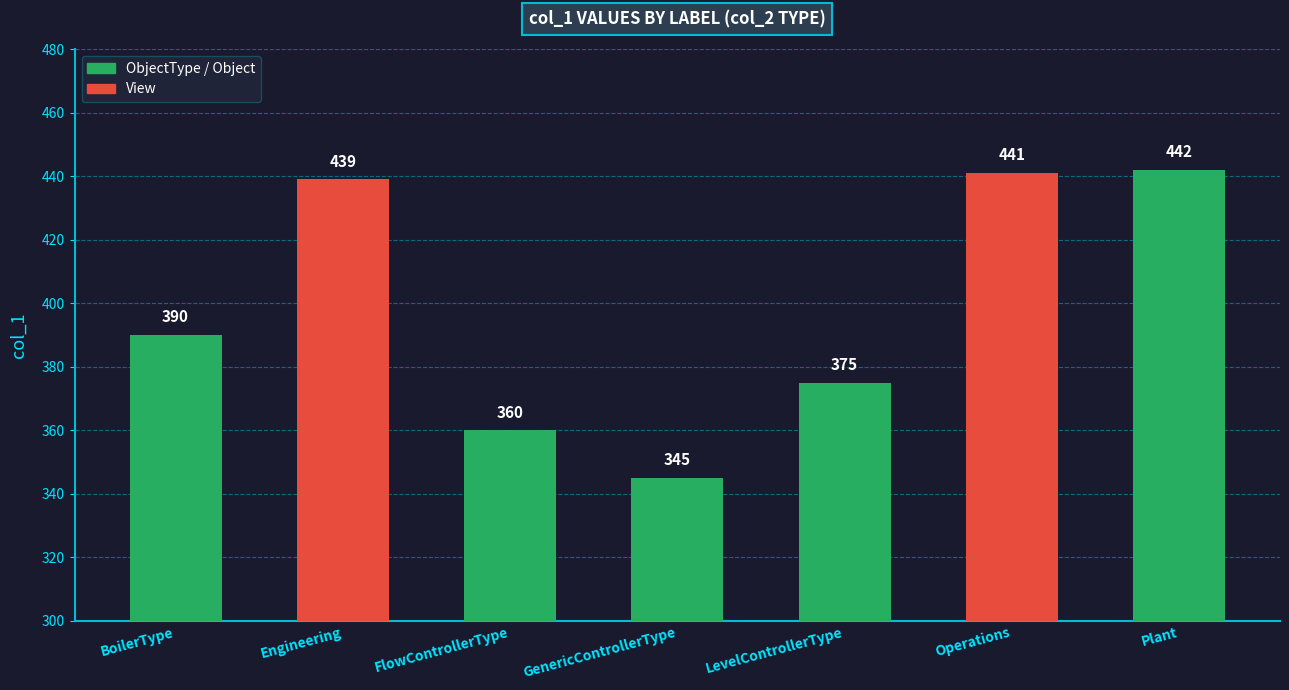

What value does the data have at Plant, to the nearest 5?

440